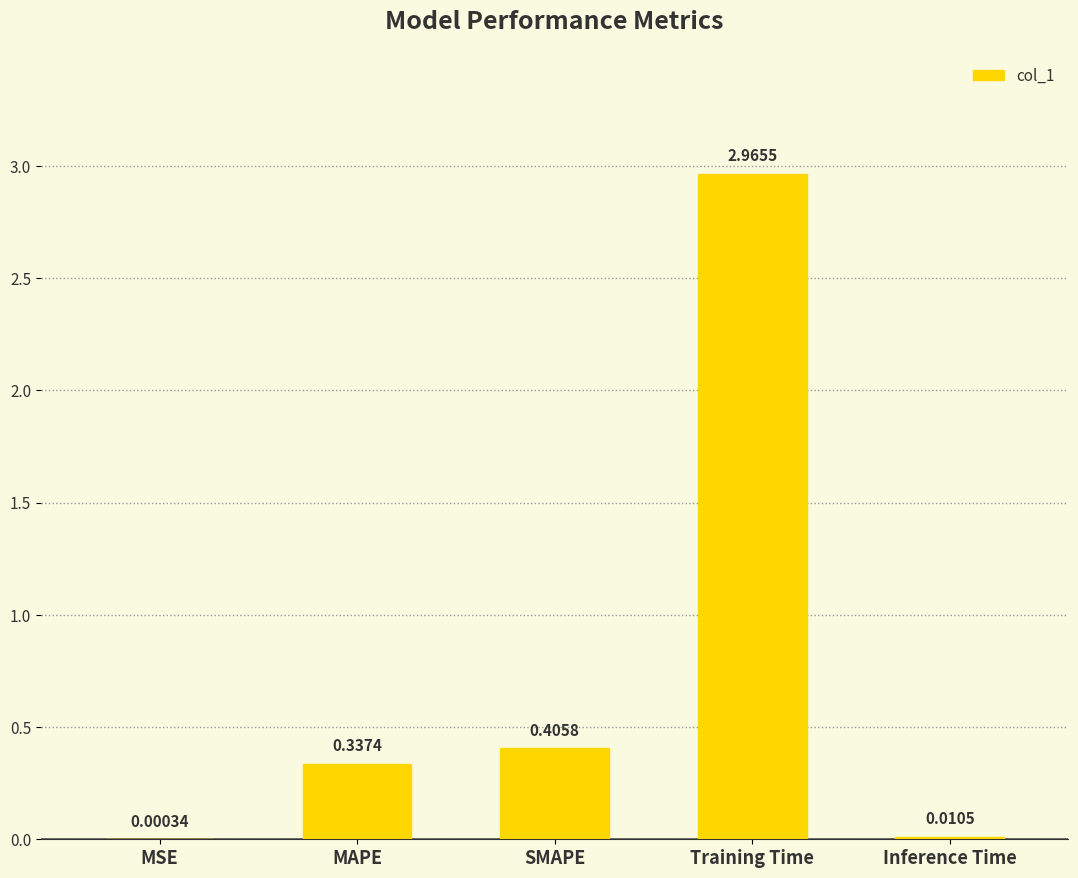

At which label is the value closest to 1?

SMAPE